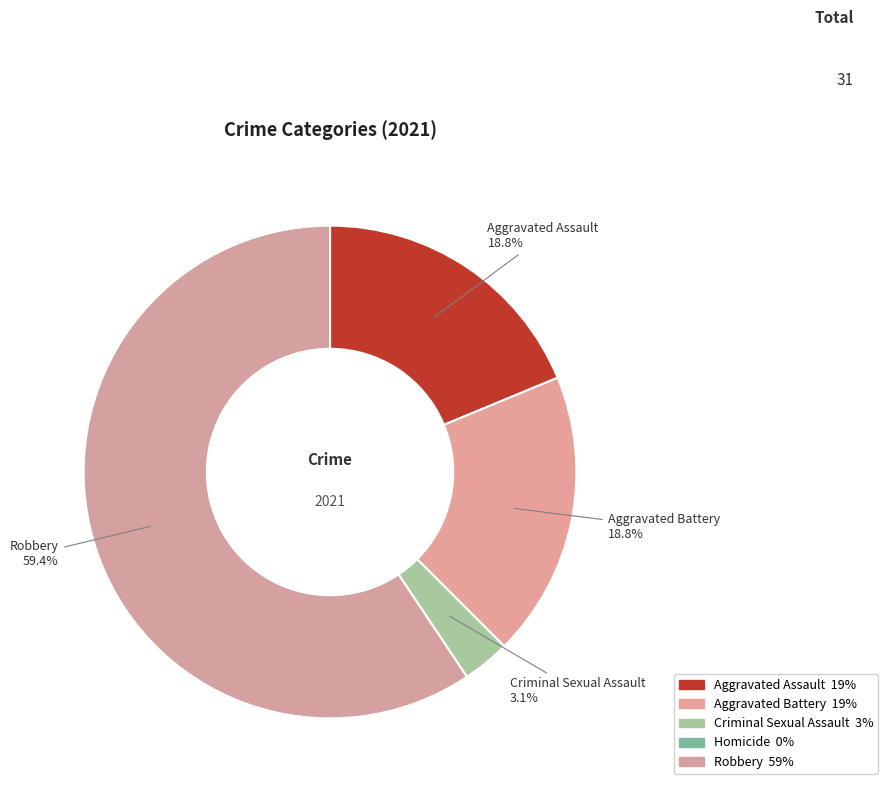

Which slice is the largest?

Robbery